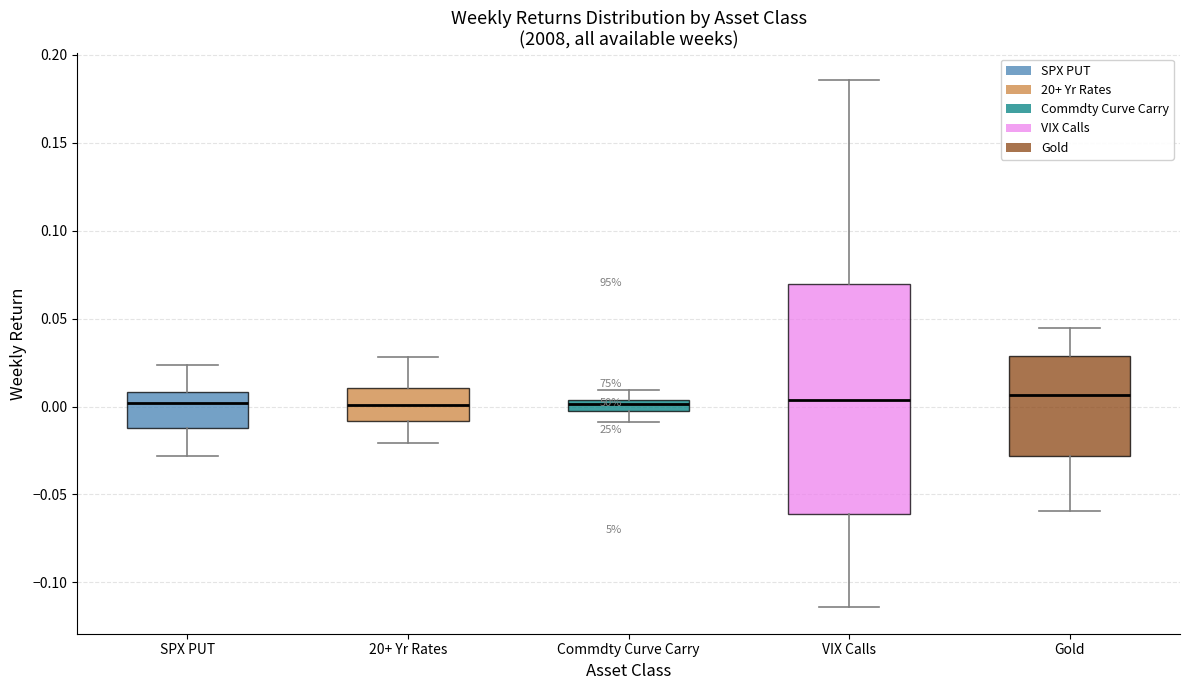

Where does the upper whisker of the box for 20+ Yr Rates end on the y-axis? The values are not printed on the chart, so give them approximately, as read against the axis.

0.030